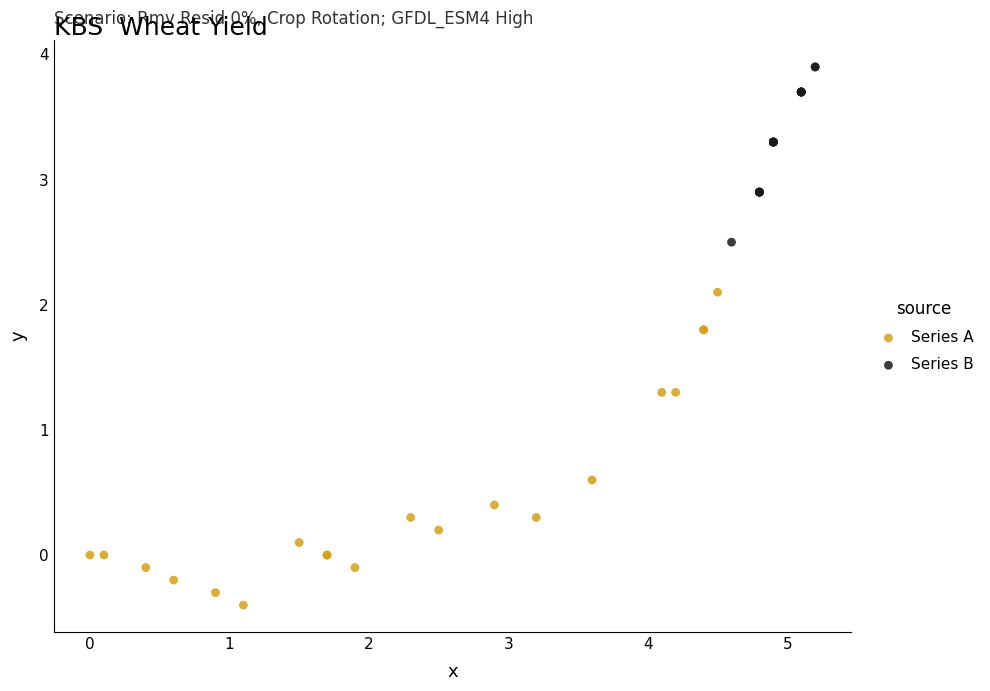

Which series contains the lowest Y value?

Series A